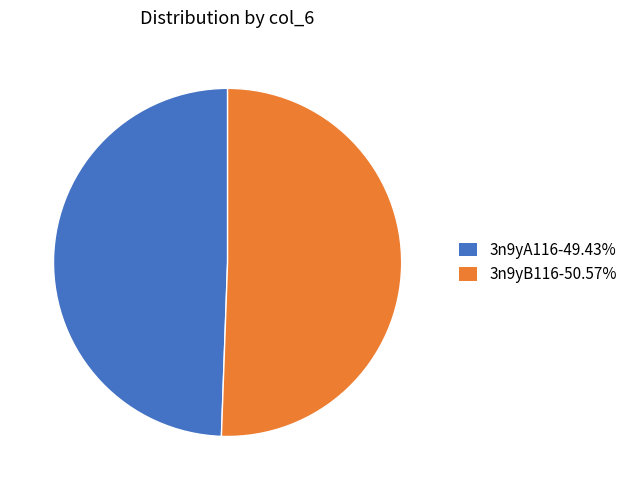

Between 3n9yA116 and 3n9yB116, which is larger?

3n9yB116